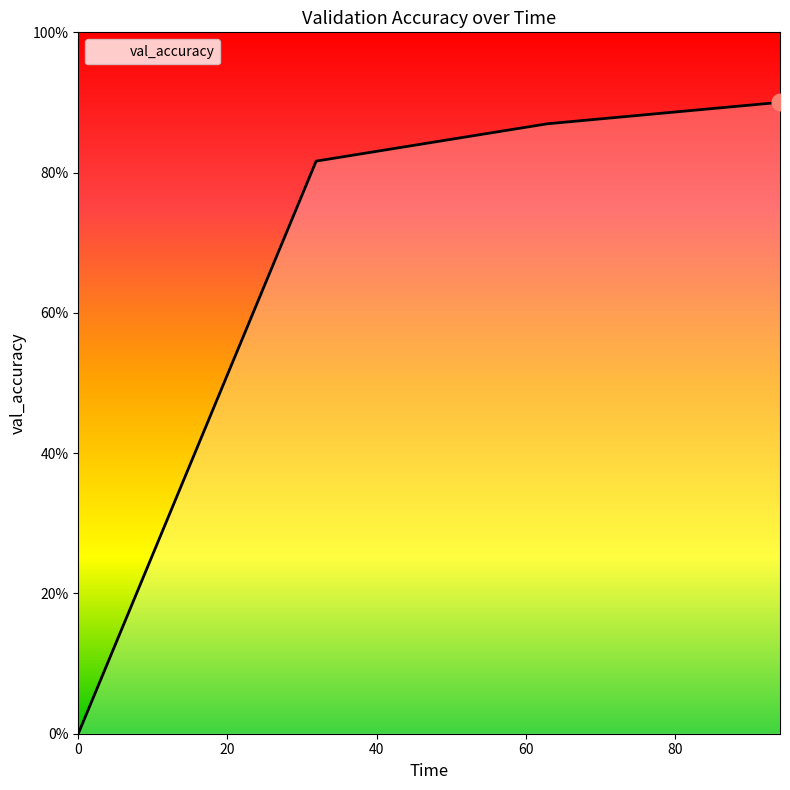

Reading left to right, transcribe all the data shown in this chart.

0.0=0.0	31.9=0.8	62.9=0.9	94.1=0.9